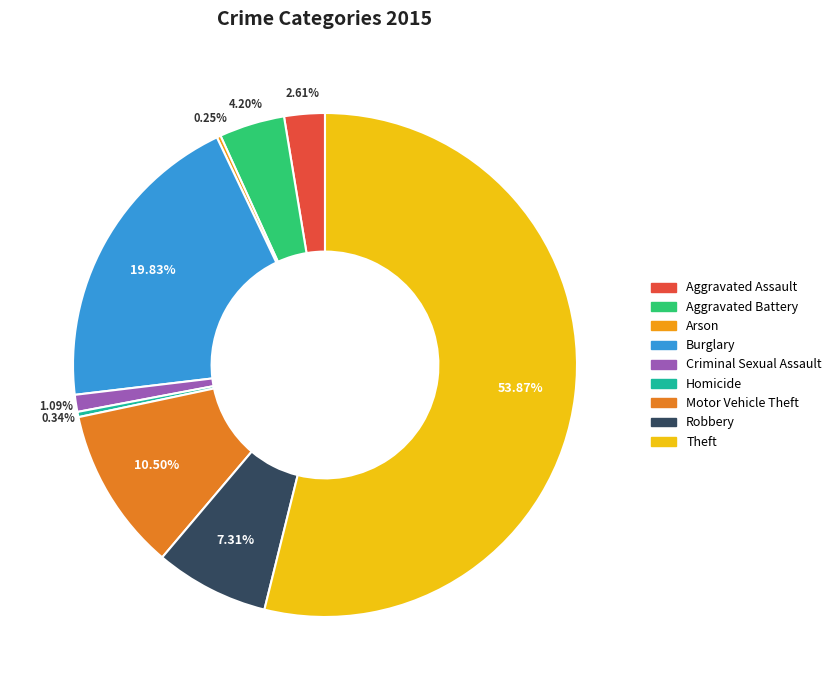

Which slice is the smallest?

Arson